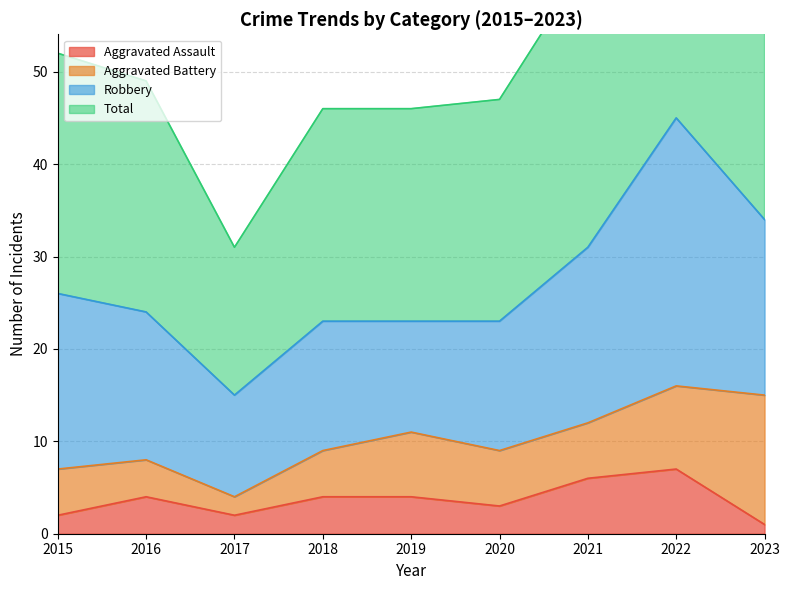

How many interior local peaks does the Total series have?

1